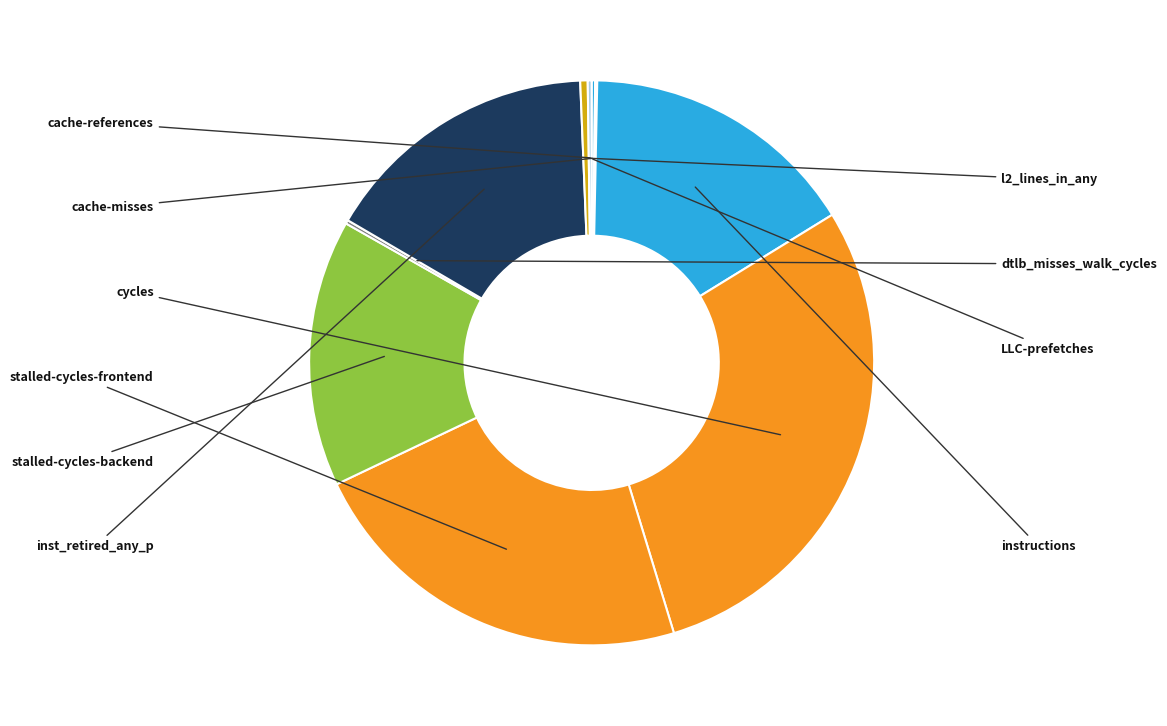

Is there any slice that represents more than half of the pie?

No